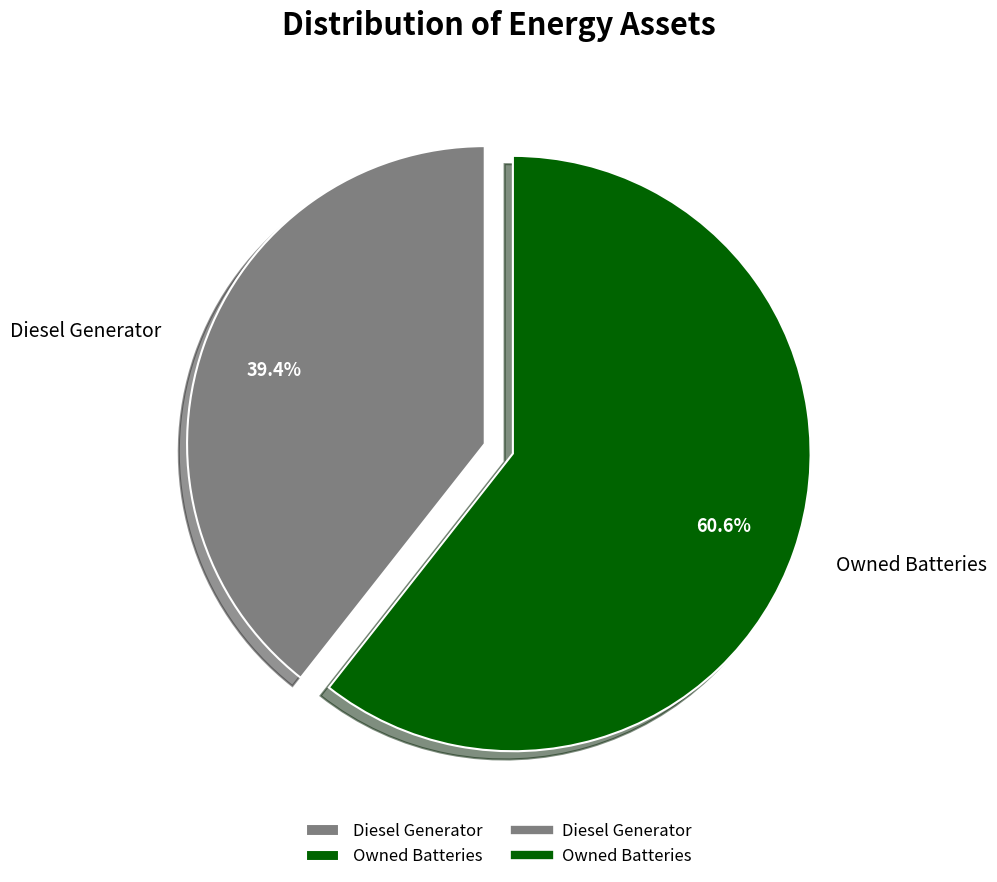

Is there a majority slice in this chart?

Yes